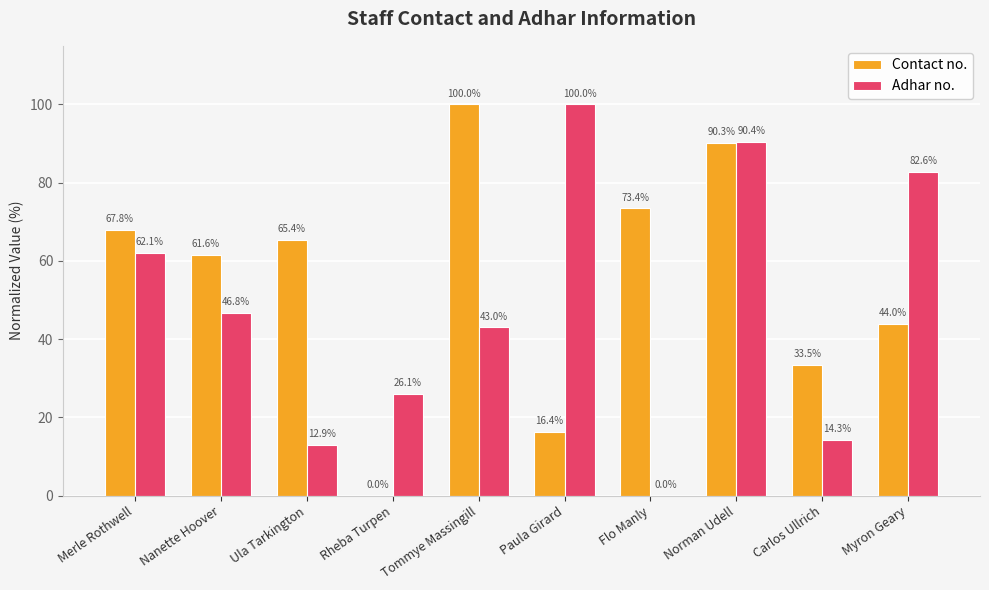

At which label does Contact no. reach its peak?

Tommye Massingill